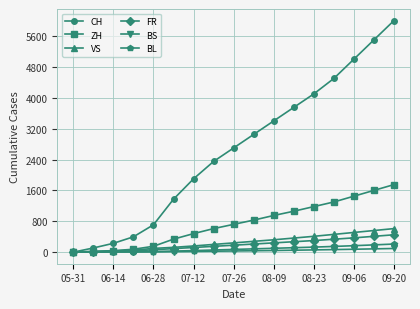

What is the value of the CH point at the 15th from the left?

5000